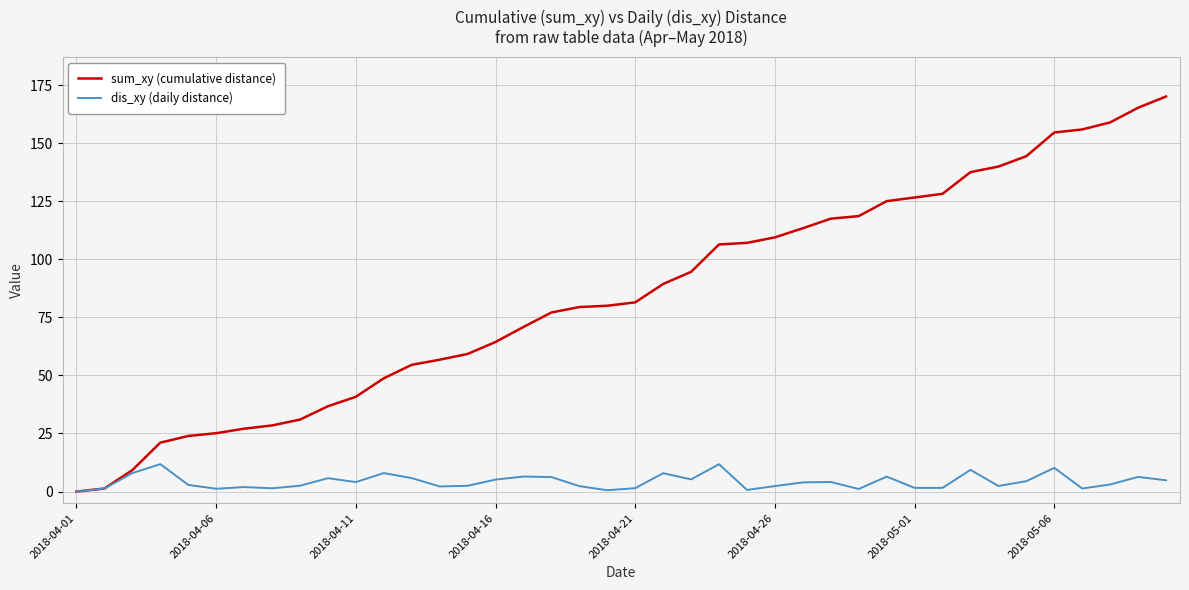

What is the maximum value shown in the chart?

170.1